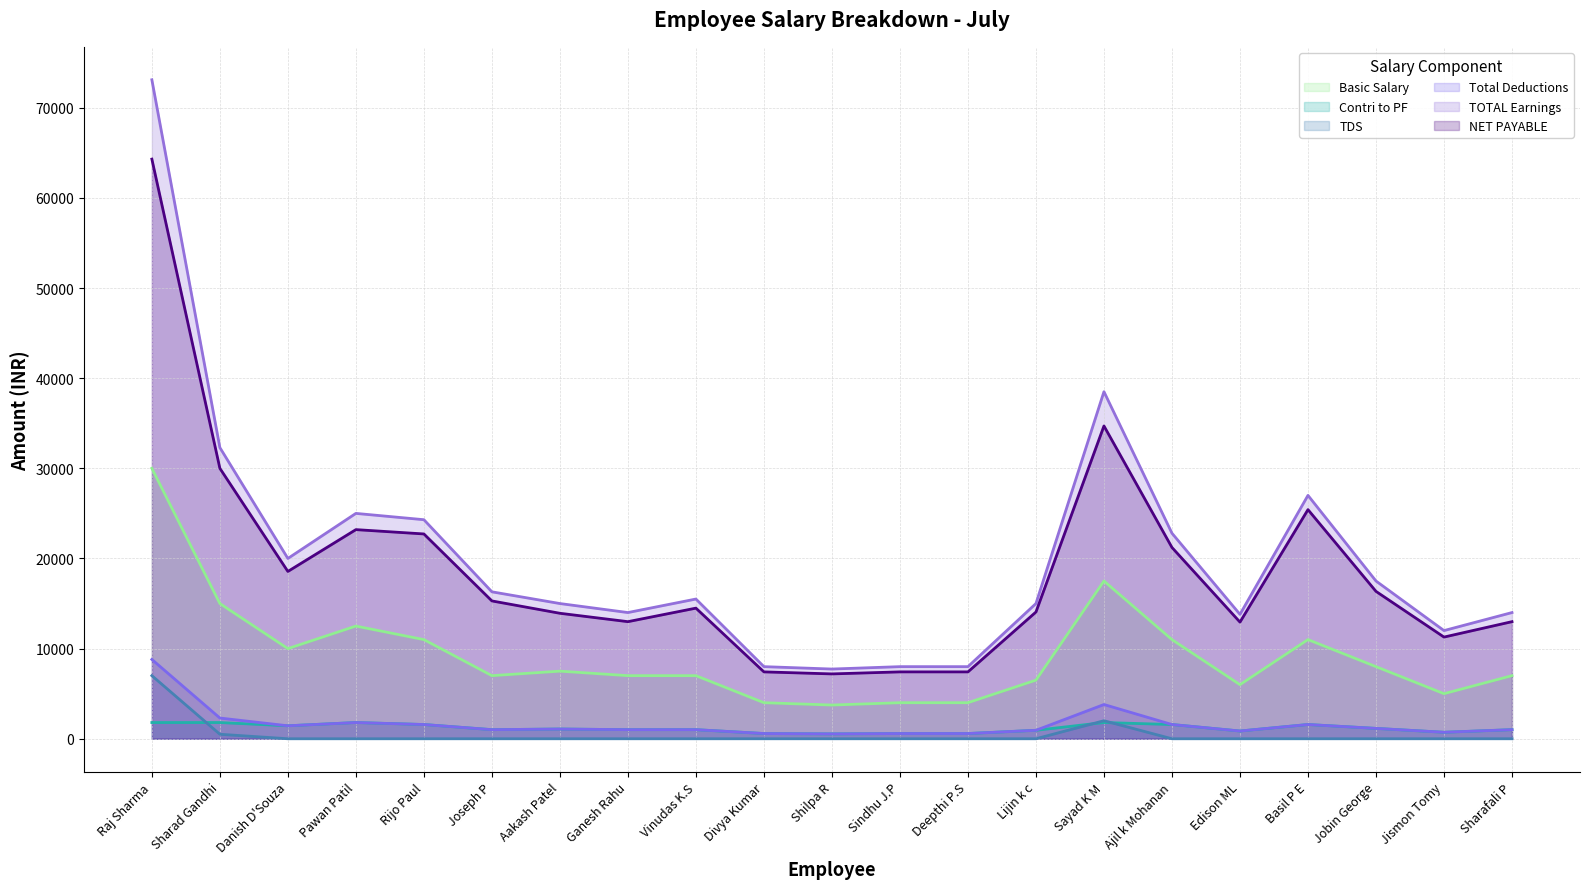

True or false: Total Deductions and TDS intersect in this chart.

False